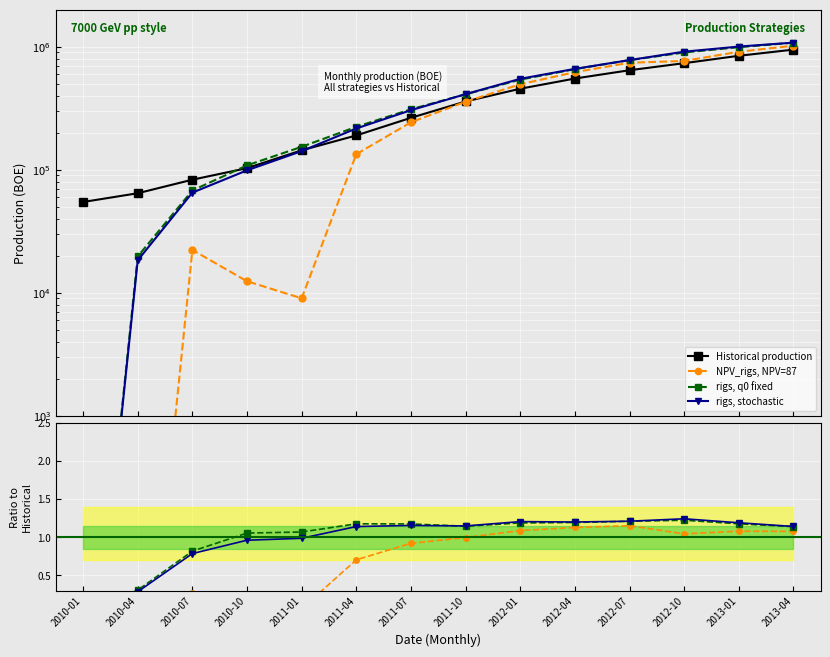

Reading right to left, transcribe all the data shown in this chart.

Historical production: 945841.8	842449.0	733630.0	643025.8	550321.5	454809.2	358232.4	263815.8	189720.6	143590.2	102816.6	82823.1	64272.6	54560.8
NPV_rigs, NPV=87: 1.1	1.1	1.0	1.2	1.1	1.1	1.0	0.9	0.7	0.1	0.1	0.3	0.0	0.0
rigs, q0 fixed: 1.1	1.2	1.2	1.2	1.2	1.2	1.1	1.2	1.2	1.1	1.1	0.8	0.3	0.0
rigs, stochastic: 1.1	1.2	1.2	1.2	1.2	1.2	1.1	1.2	1.1	1.0	1.0	0.8	0.3	0.0